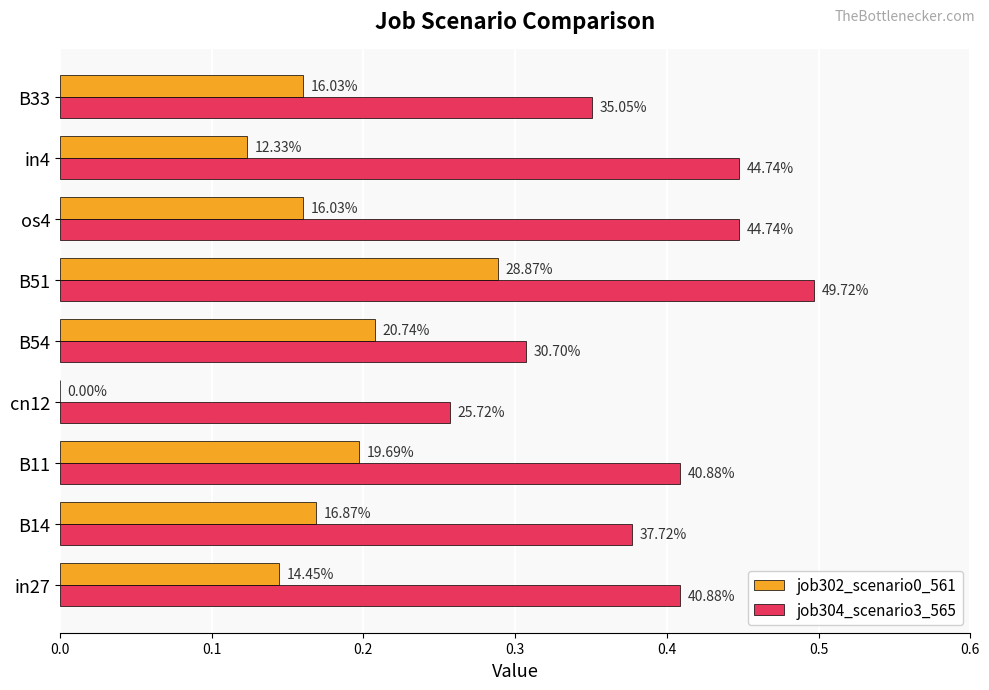

What are all the series names shown in the legend?

job302_scenario0_561, job304_scenario3_565